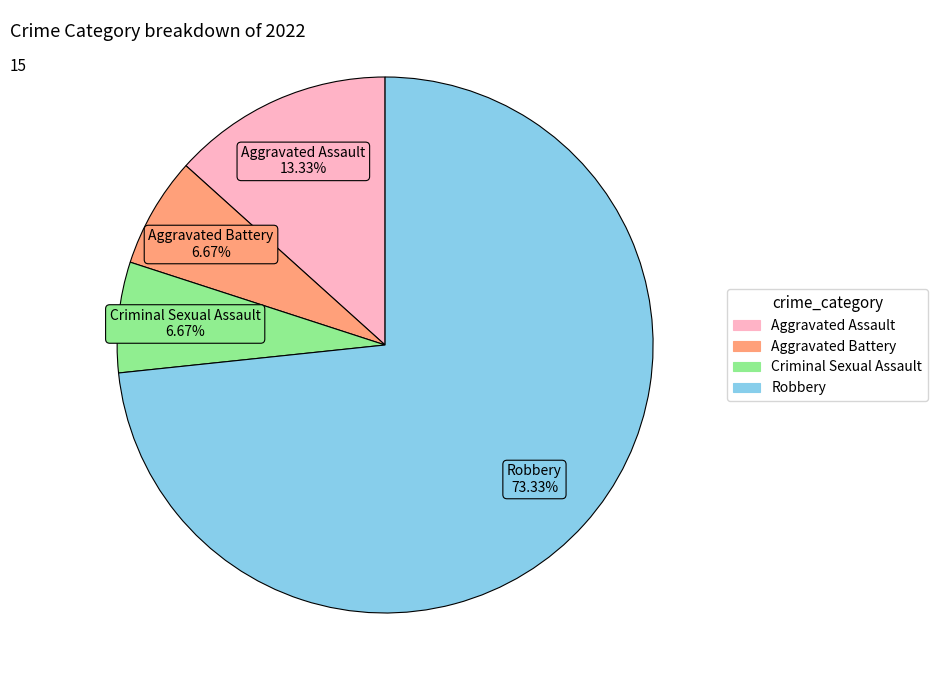

Count the number of slices in the pie.

4